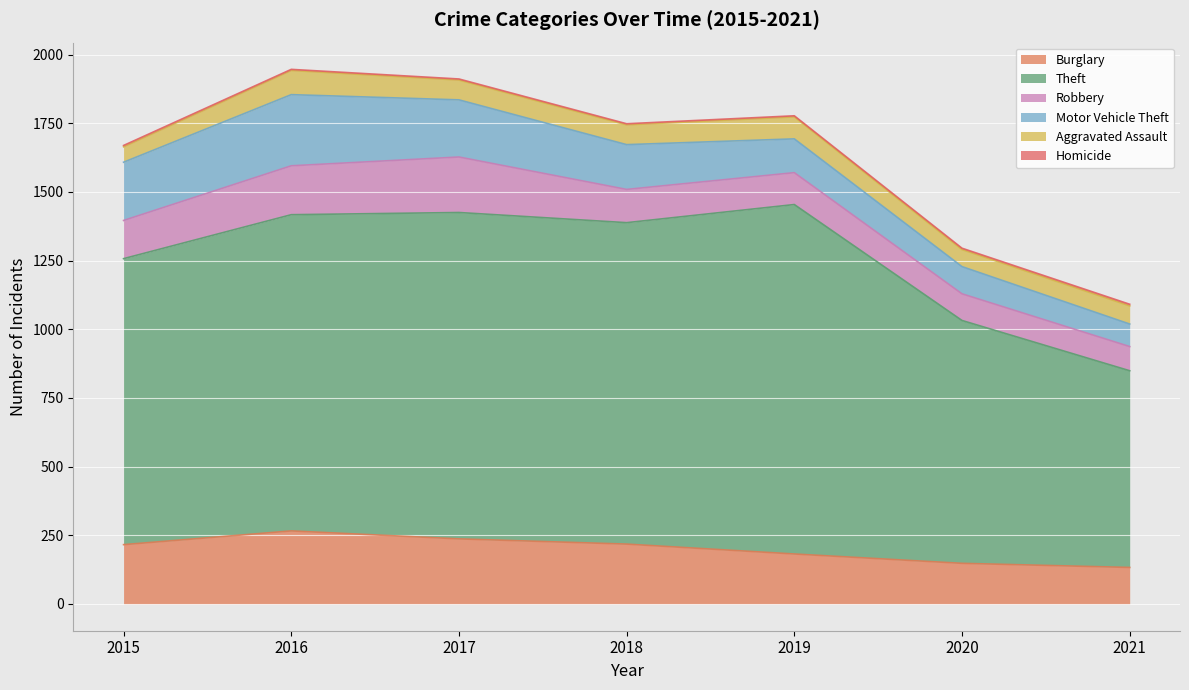

List the series in order of their peak value, lowest first.

Homicide, Aggravated Assault, Robbery, Motor Vehicle Theft, Burglary, Theft